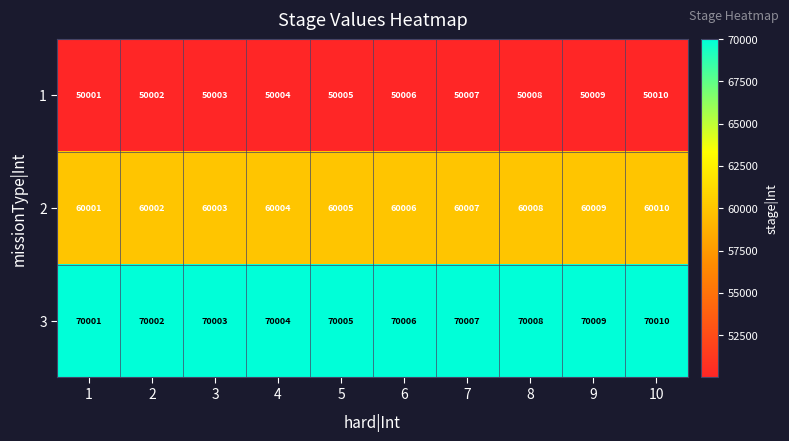

At which category is the sum across all series the highest?

10